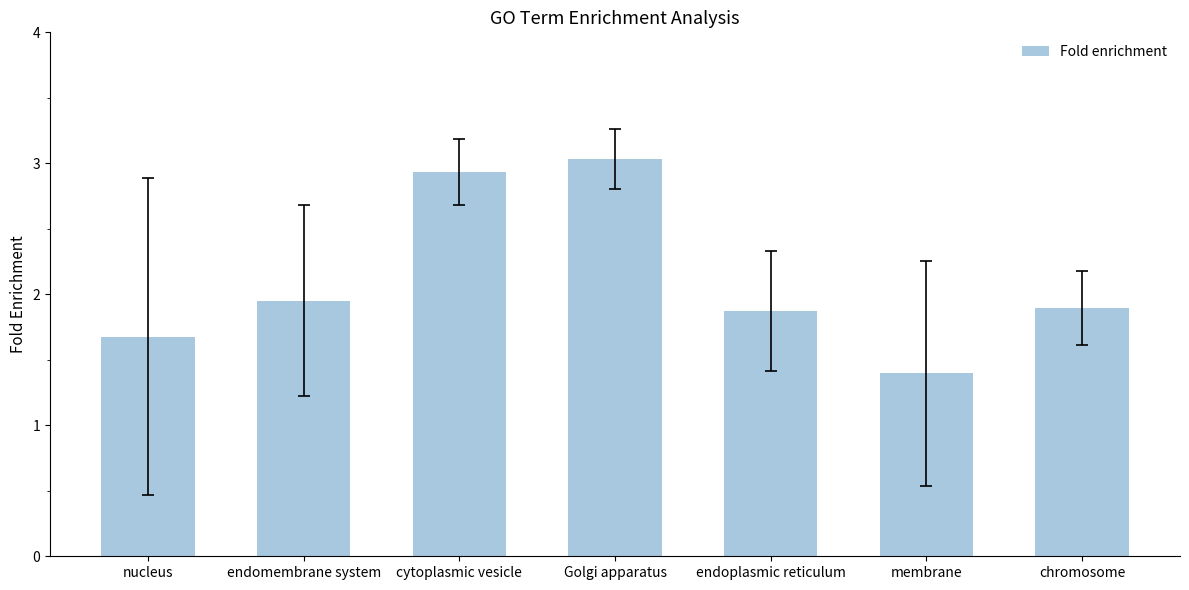

How many categories are shown in the chart?

7